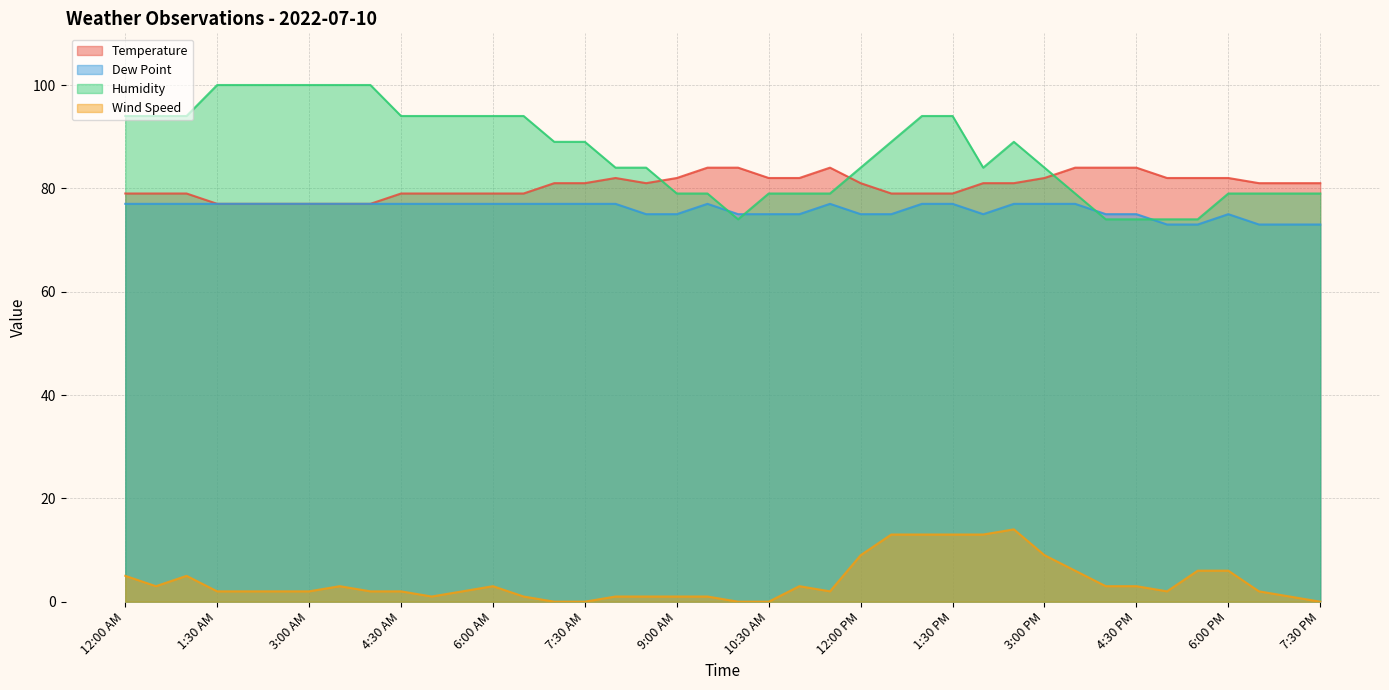

Which series has the widest spread of values?

Humidity